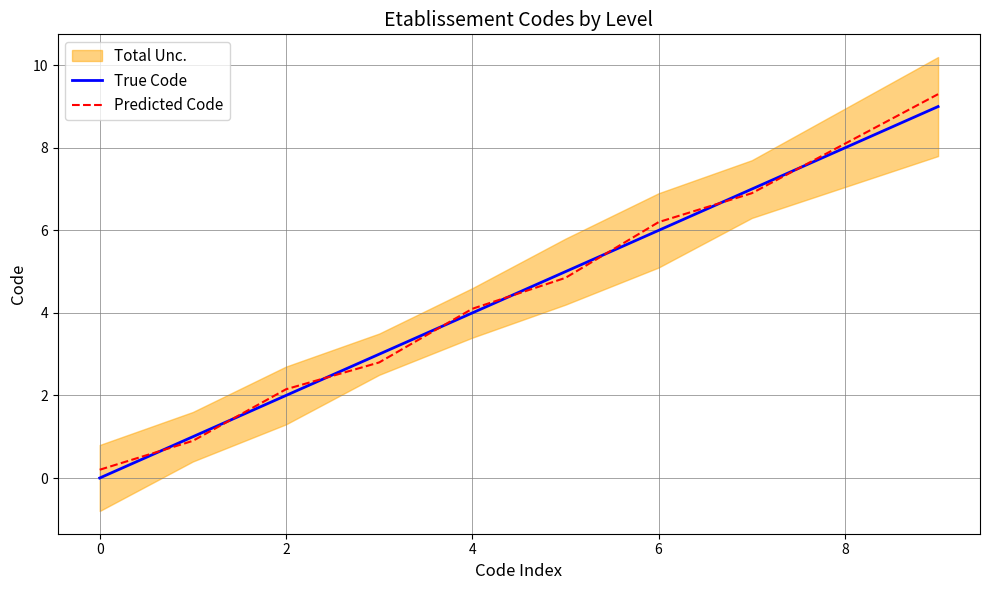

Reading right to left, transcribe all the data shown in this chart.

True Code: 9.0	7.0	6.0	5.0	4.0	3.0	2.0	1.0	0.0
Predicted Code: 9.3	6.9	6.2	4.8	4.1	2.8	2.1	0.9	0.2